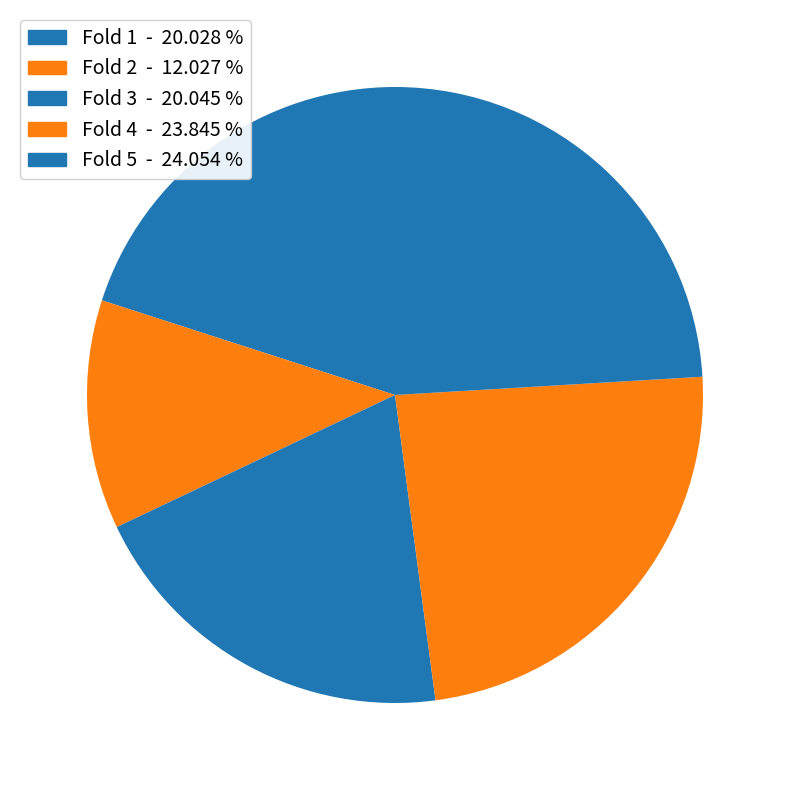

Combined, what portion of the pie is Fold 4 and Fold 5?

47.9%